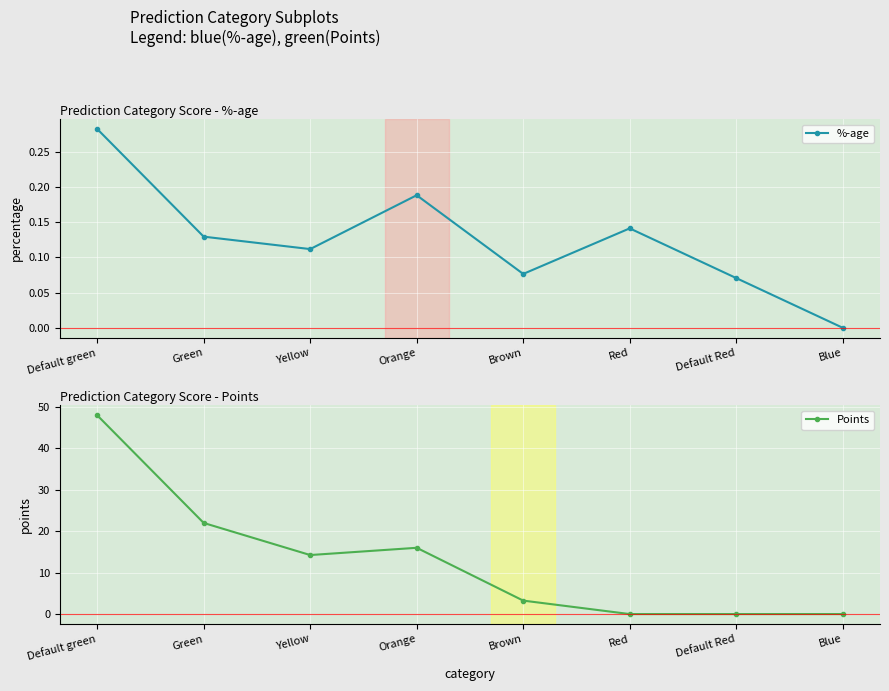

True or false: Points and %-age cross at least once.

True